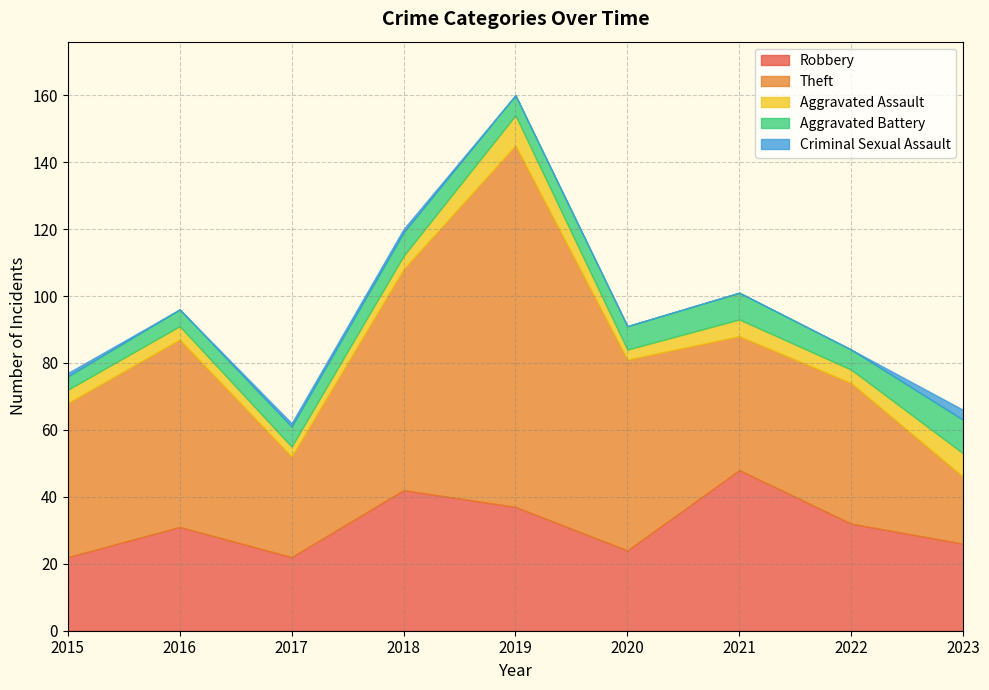

Between 2021 and 2017, which is larger?

2021